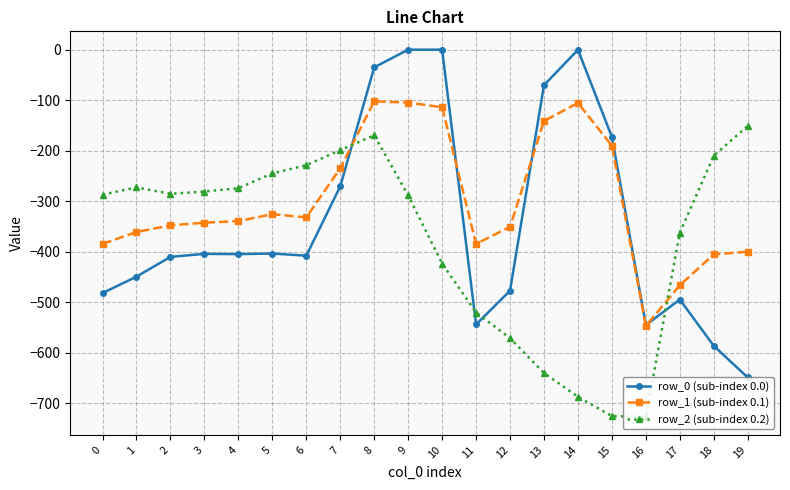

What is the value of the row_1 (sub-index 0.1) point at the 6th from the left?

-325.7